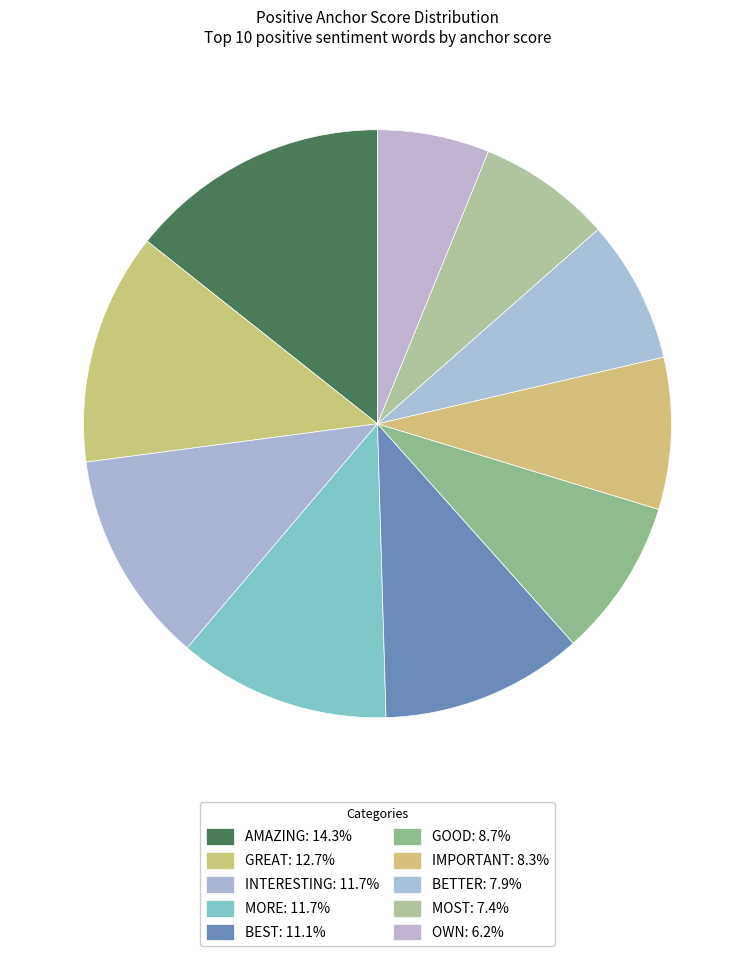

Count the number of slices in the pie.

10